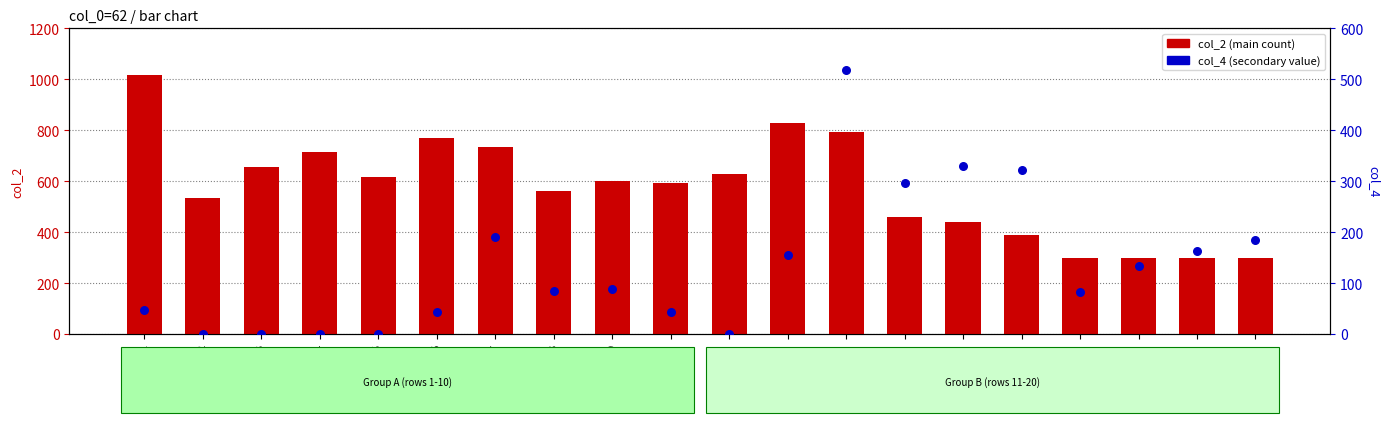

At how many categories does at least one series exceed 823?

2